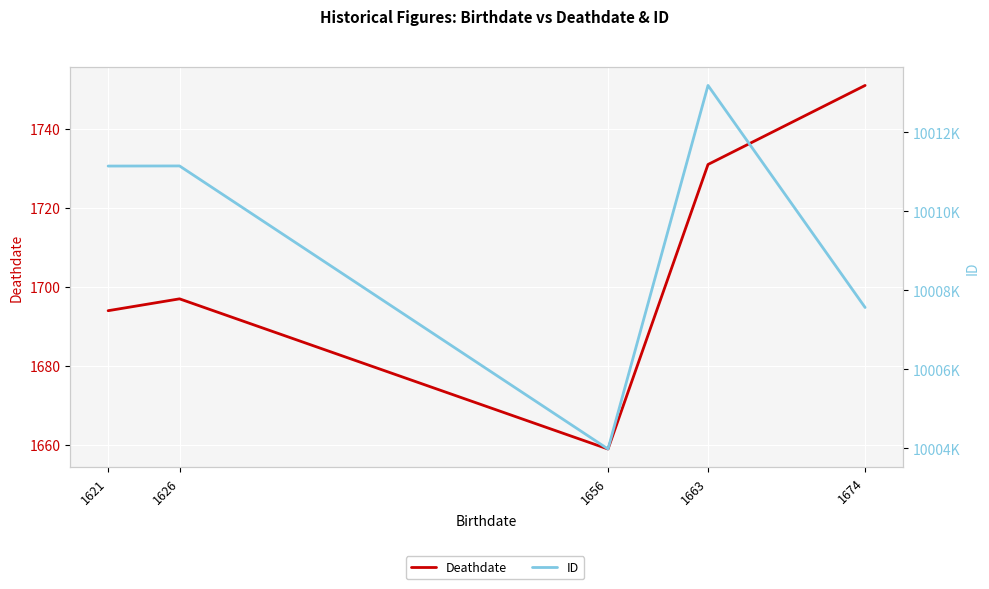

True or false: Deathdate and ID intersect in this chart.

False